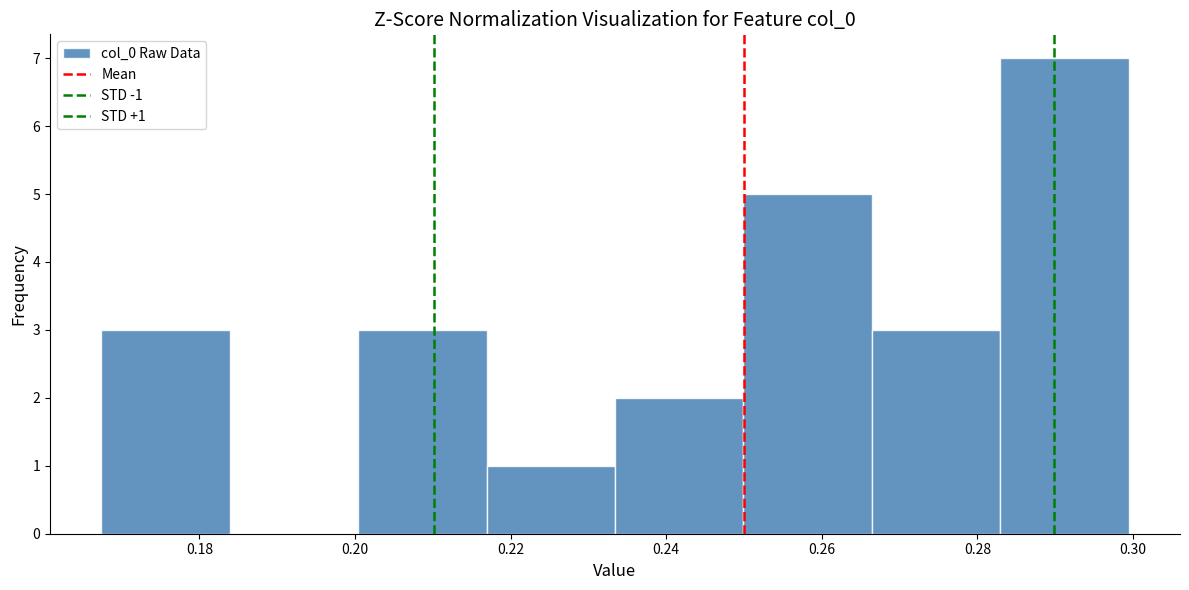

Which range on the x-axis has the tallest bar?

0.282 to 0.300